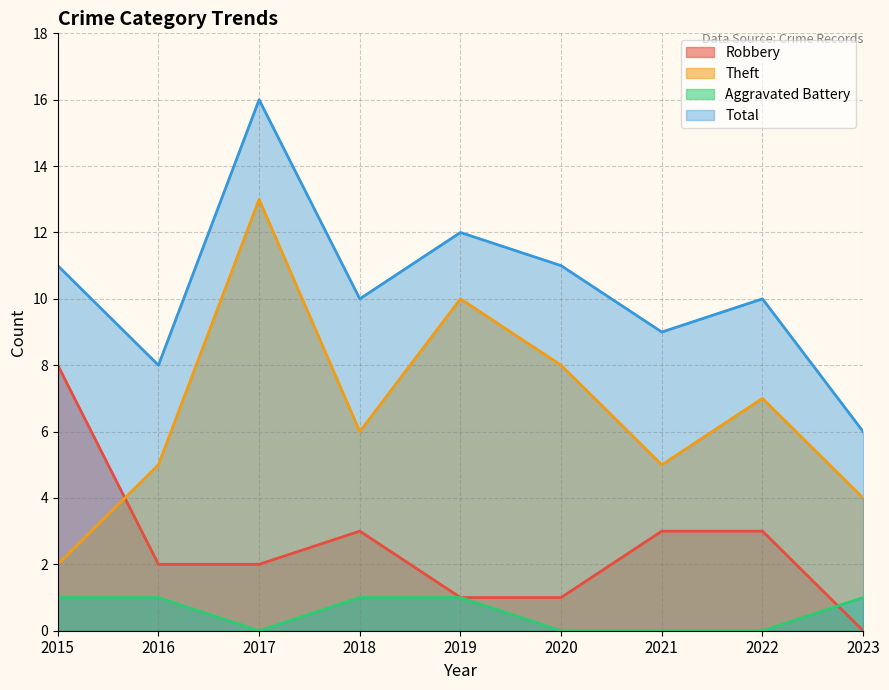

Reading left to right, extract all data points from this chart.

Robbery: 8	2	2	3	1	1	3	3	0
Theft: 2	5	13	6	10	8	5	7	4
Aggravated Battery: 1	1	0	1	1	0	0	0	1
Total: 11	8	16	10	12	11	9	10	6